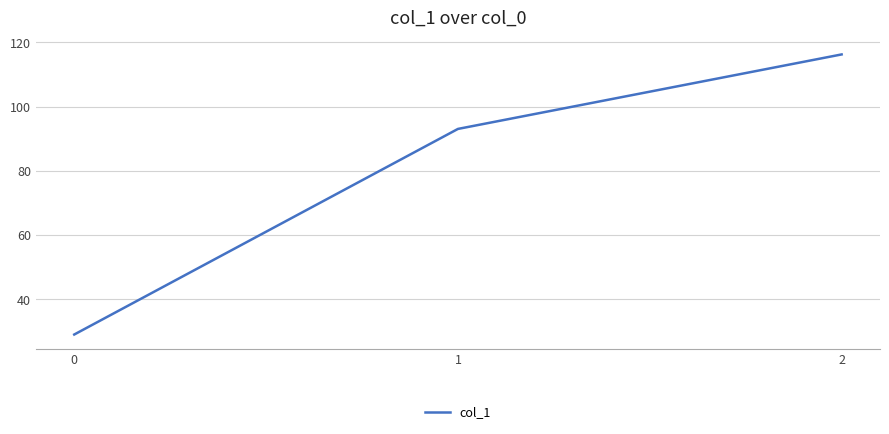

What is the change in value from 0 to 1?

+64.0